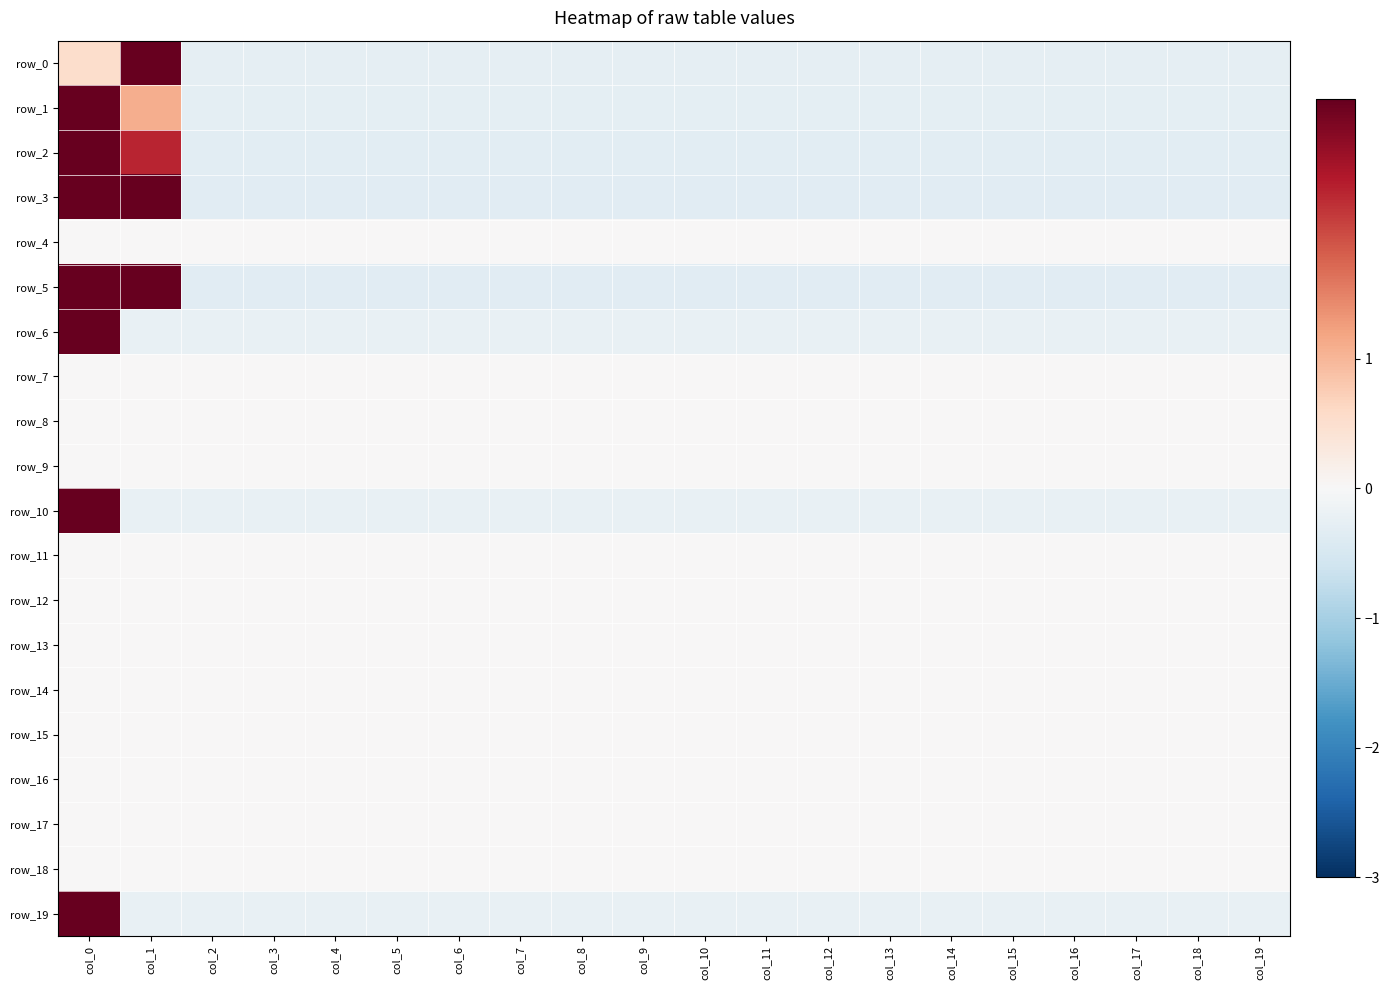

What is the total value across all series at col_8?

-2.2